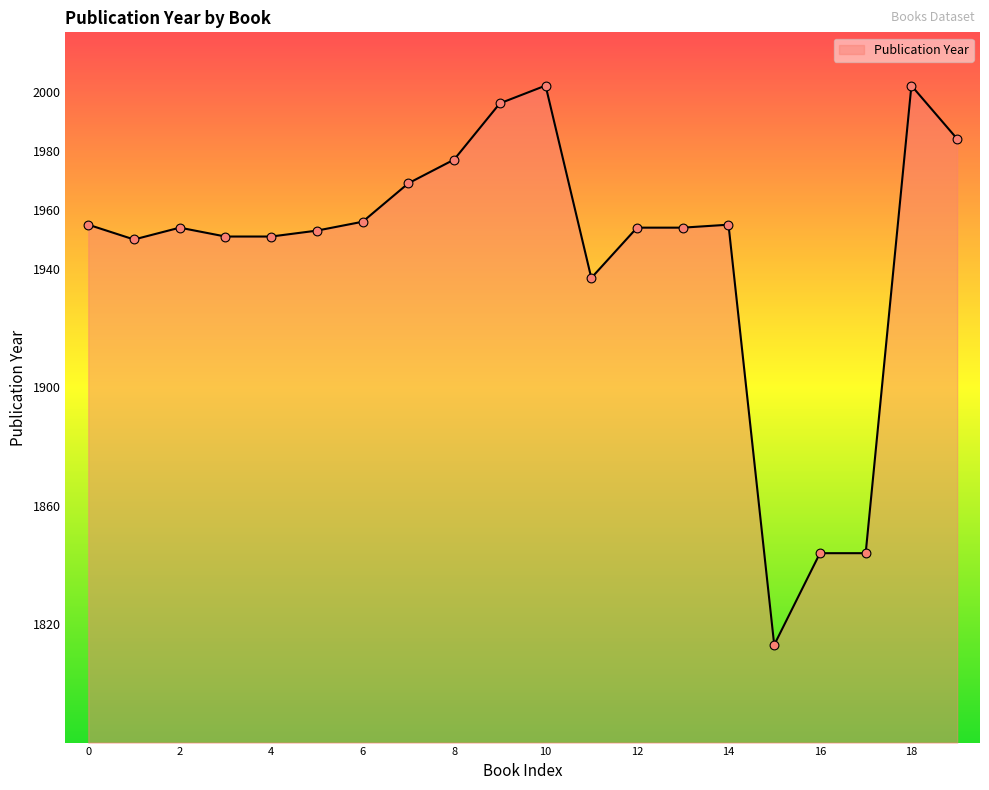

What is the difference between the maximum and minimum values?

189